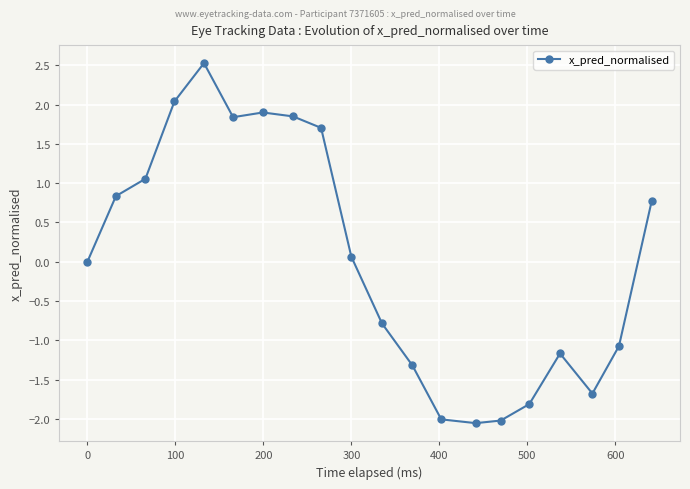

What is the maximum value shown in the chart?

2.5